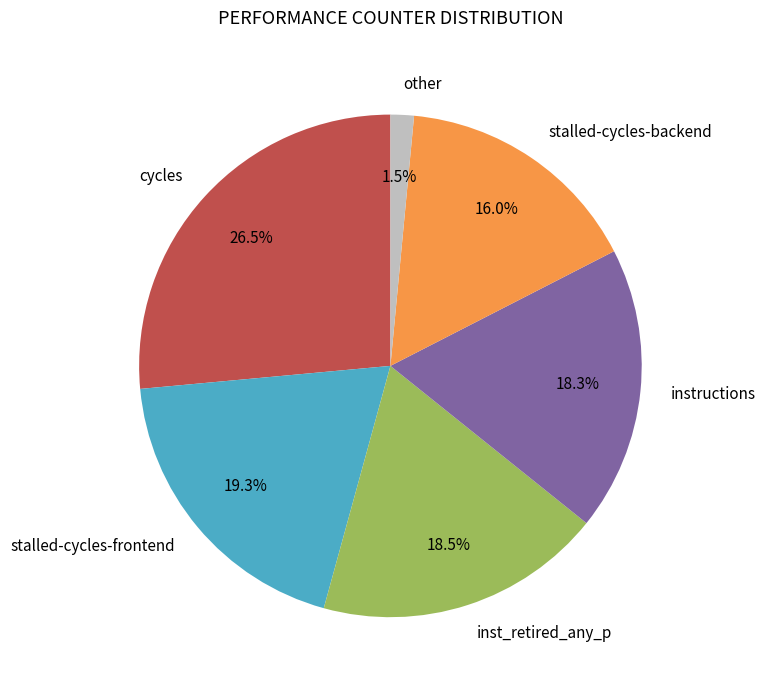

Which has a higher value, other or stalled-cycles-frontend?

stalled-cycles-frontend